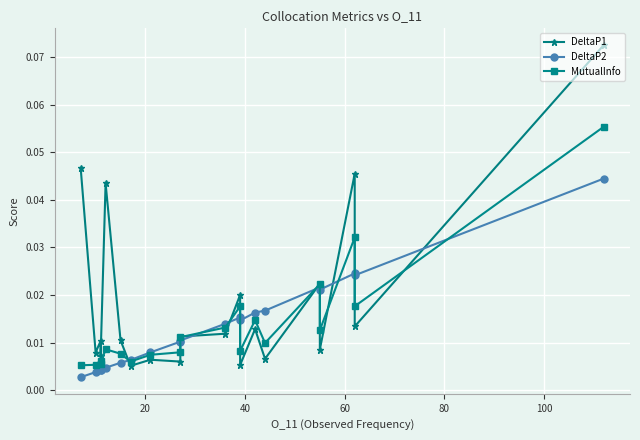

How many categories are shown in the chart?

20